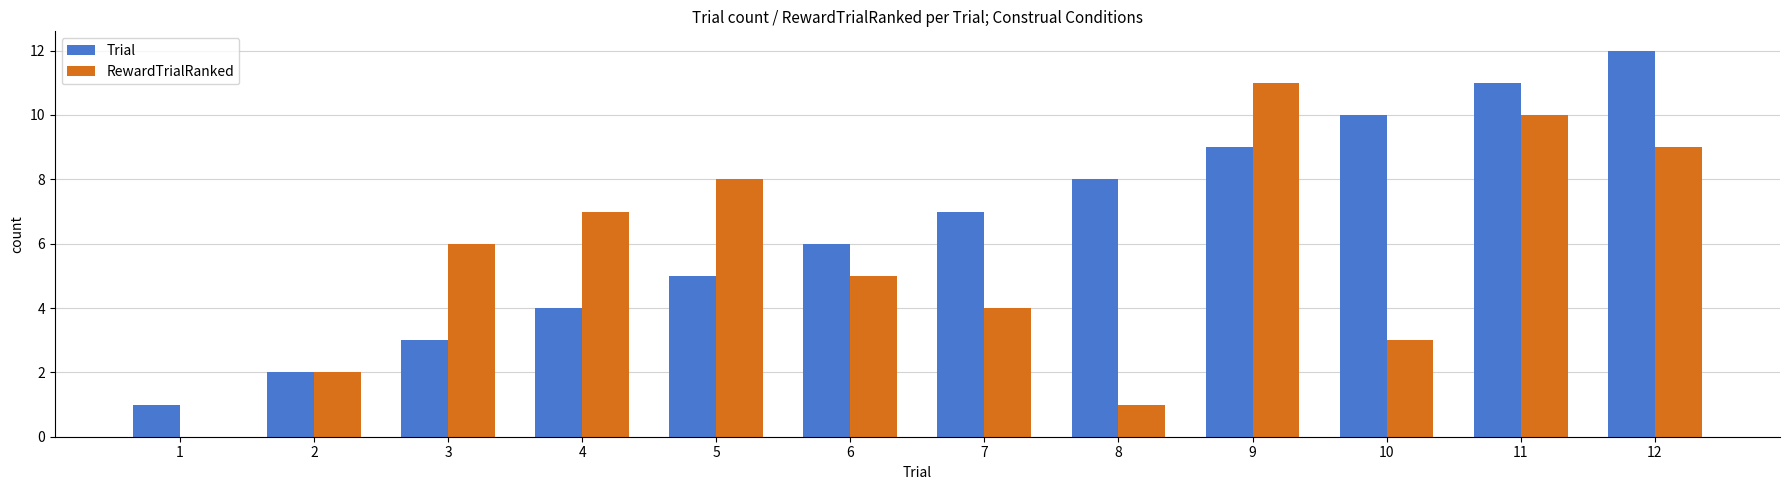

Count the number of categories in the chart.

12